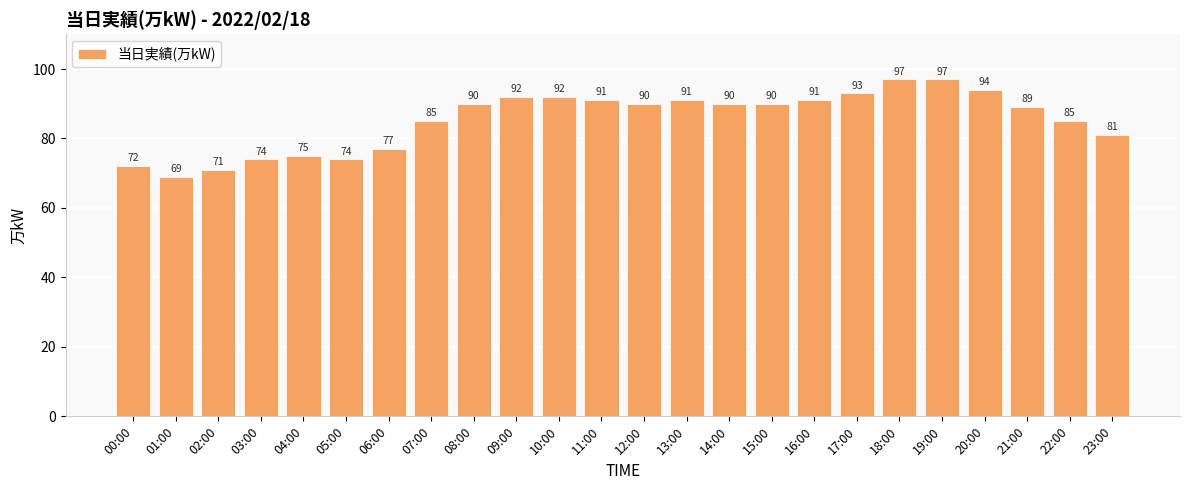

Reading right to left, transcribe all the data shown in this chart.

81	85	89	94	97	97	93	91	90	90	91	90	91	92	92	90	85	77	74	75	74	71	69	72